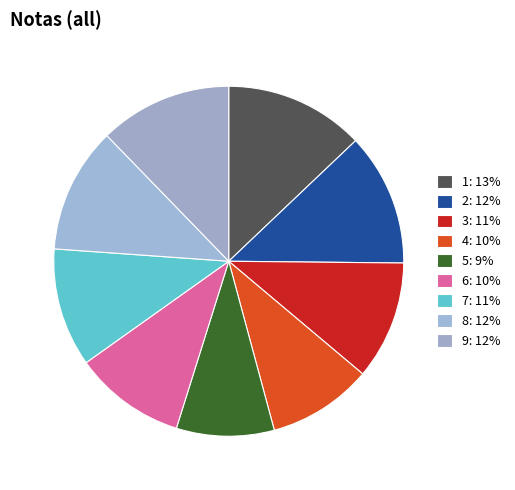

True or false: 5 accounts for 9% of the total.

True